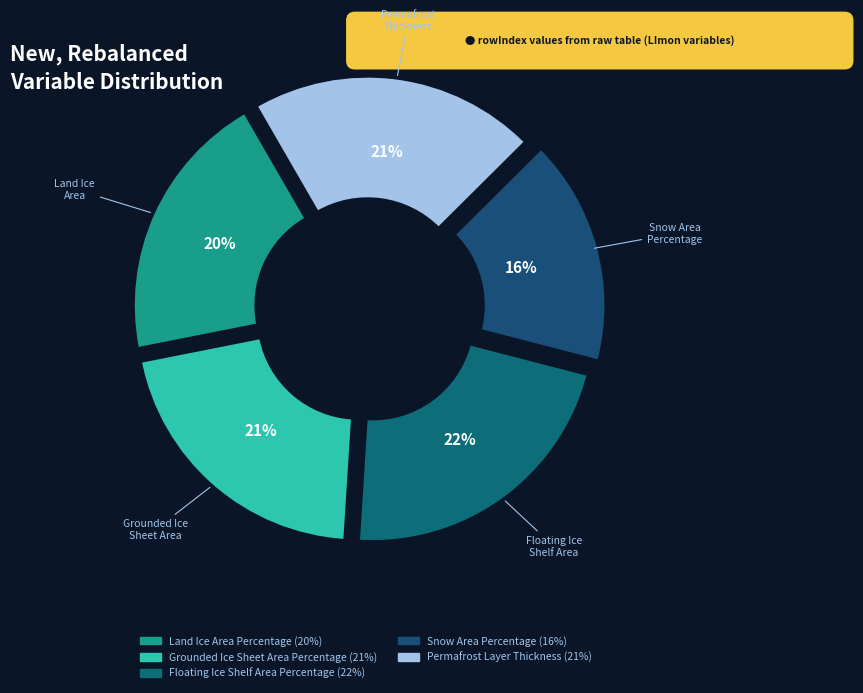

To the nearest percent, what is the average slice percentage?

20%